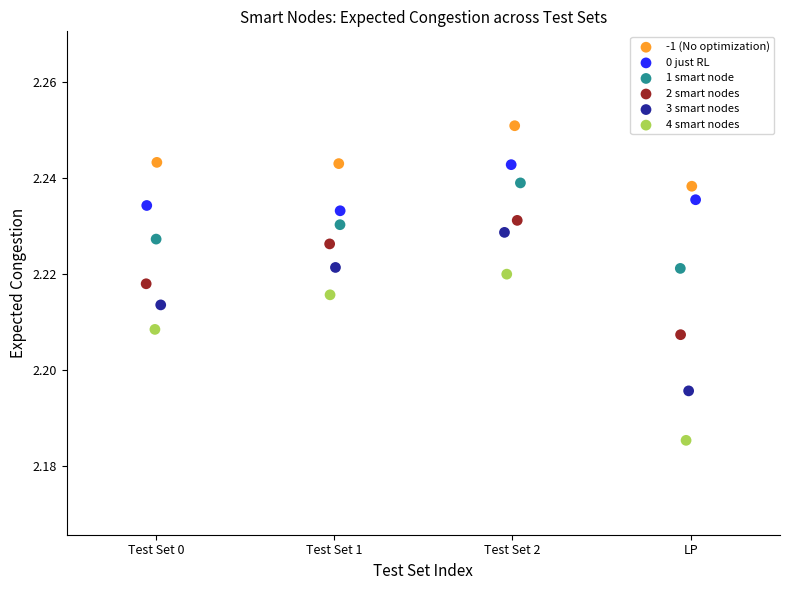

Which series reaches the minimum Y coordinate?

4 smart nodes